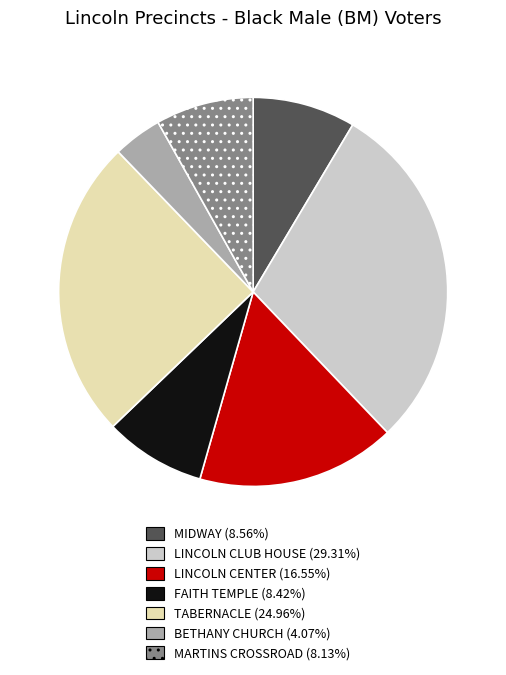

Is there a majority slice in this chart?

No